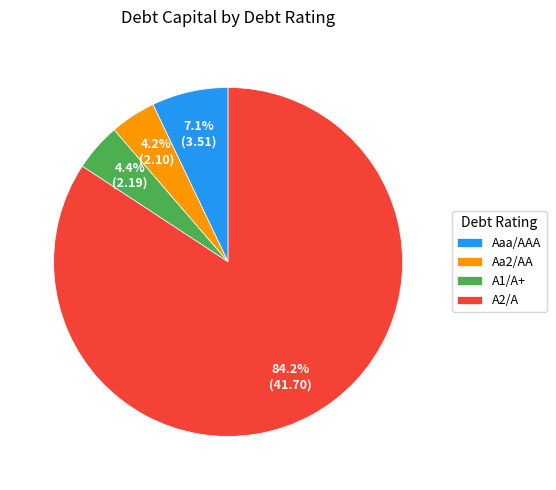

What percentage is the A2/A slice, to the nearest percent?

84%